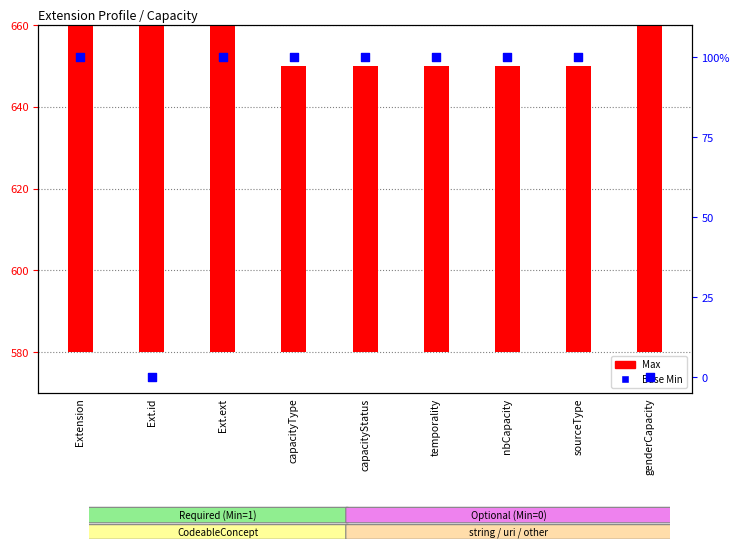

Which series reaches the minimum Y coordinate?

Base Min